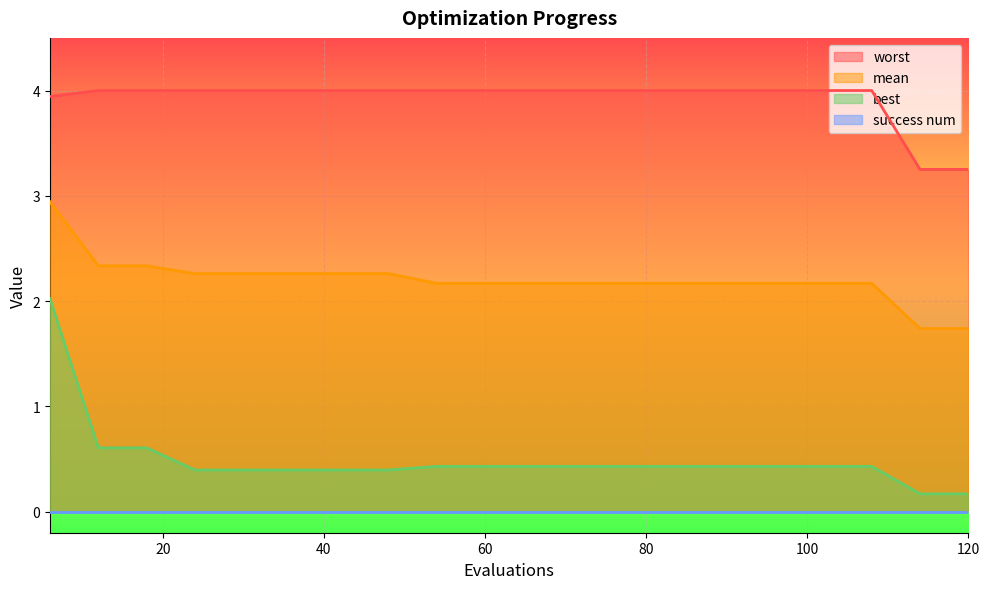

At which category is the sum across all series the highest?

6